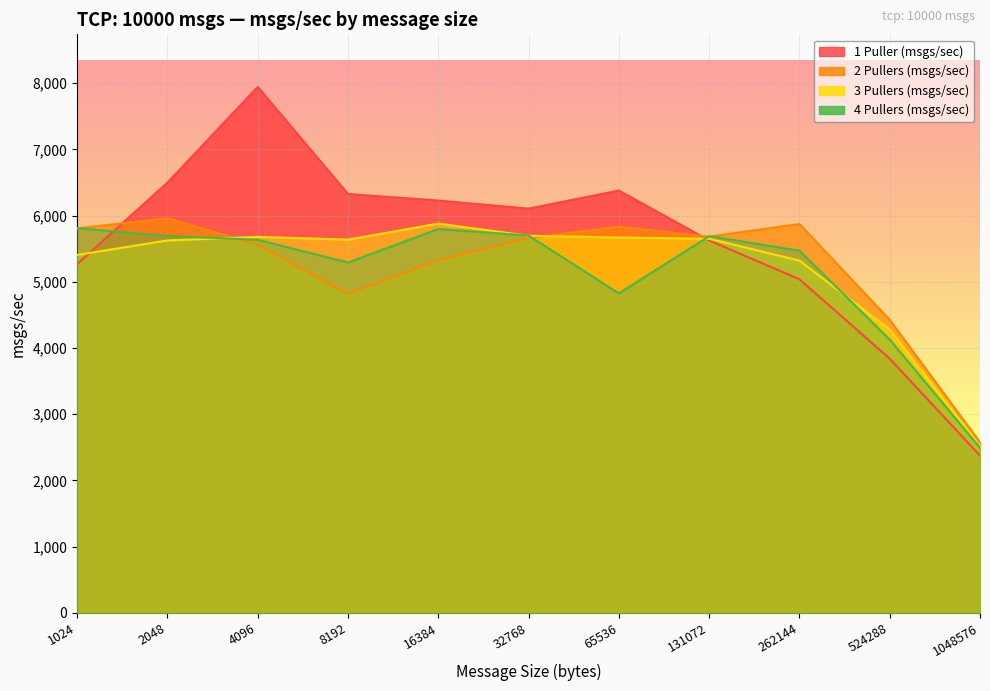

How many values in the 2 Pullers (msgs/sec) series are below 5662?

5